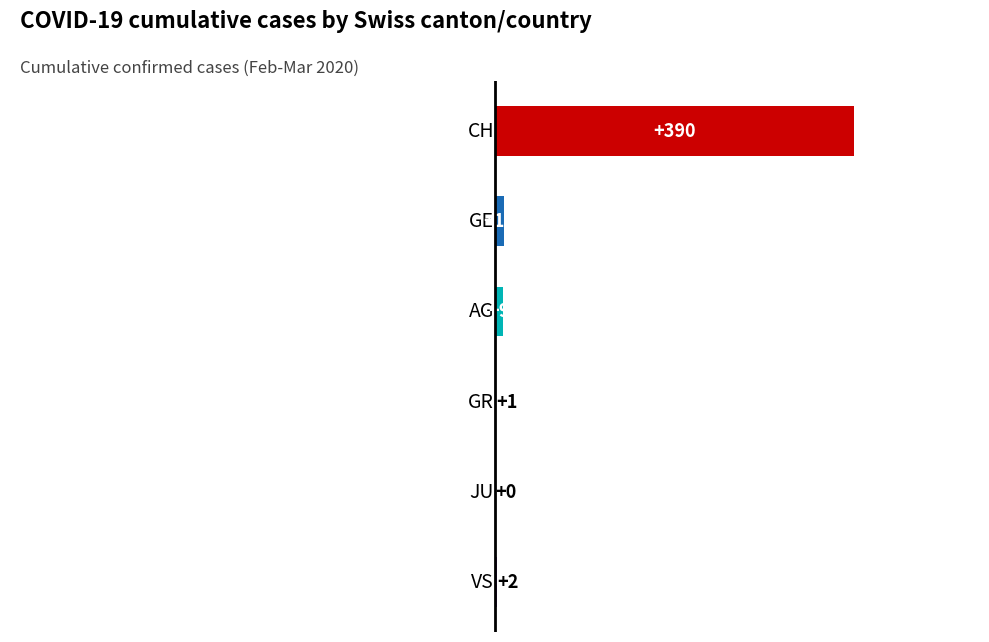

What is the sum of all values?

412